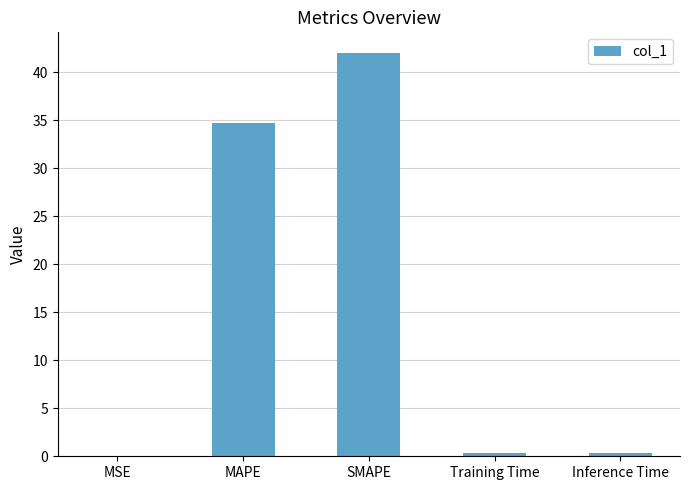

What is the sum of all values?

77.5